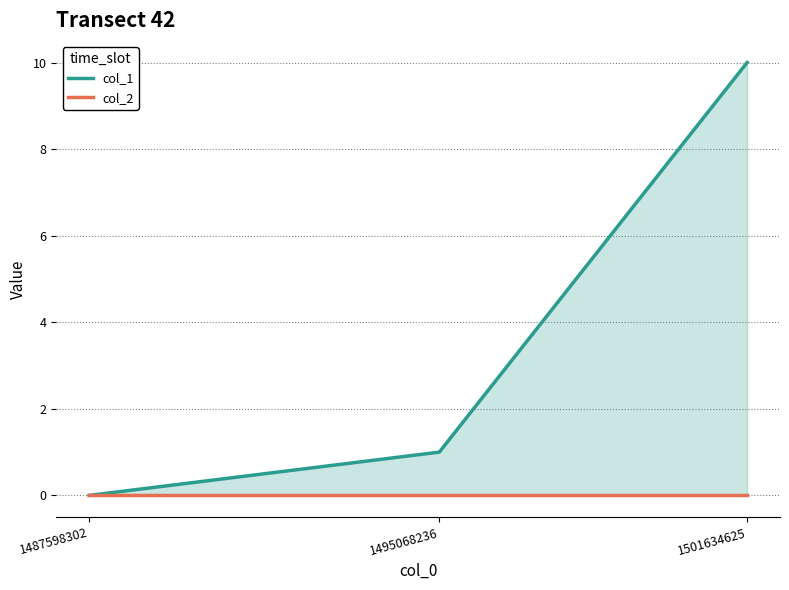

What is the greatest value displayed?

10